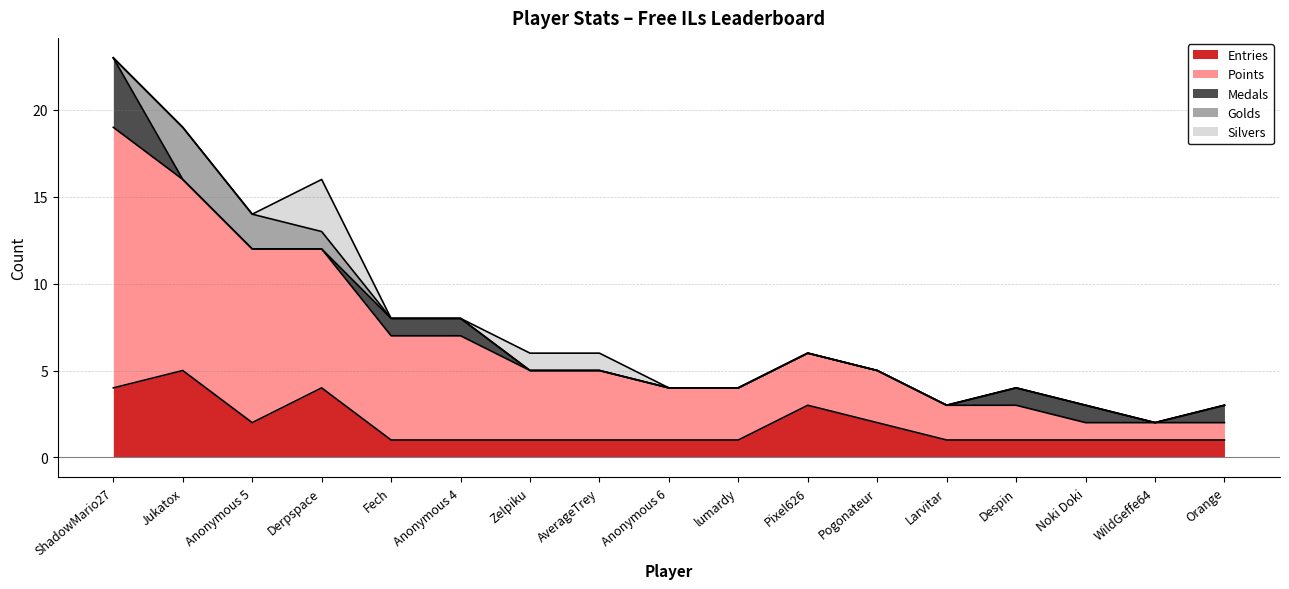

Where is Entries nearest to the value 3?

Pixel626